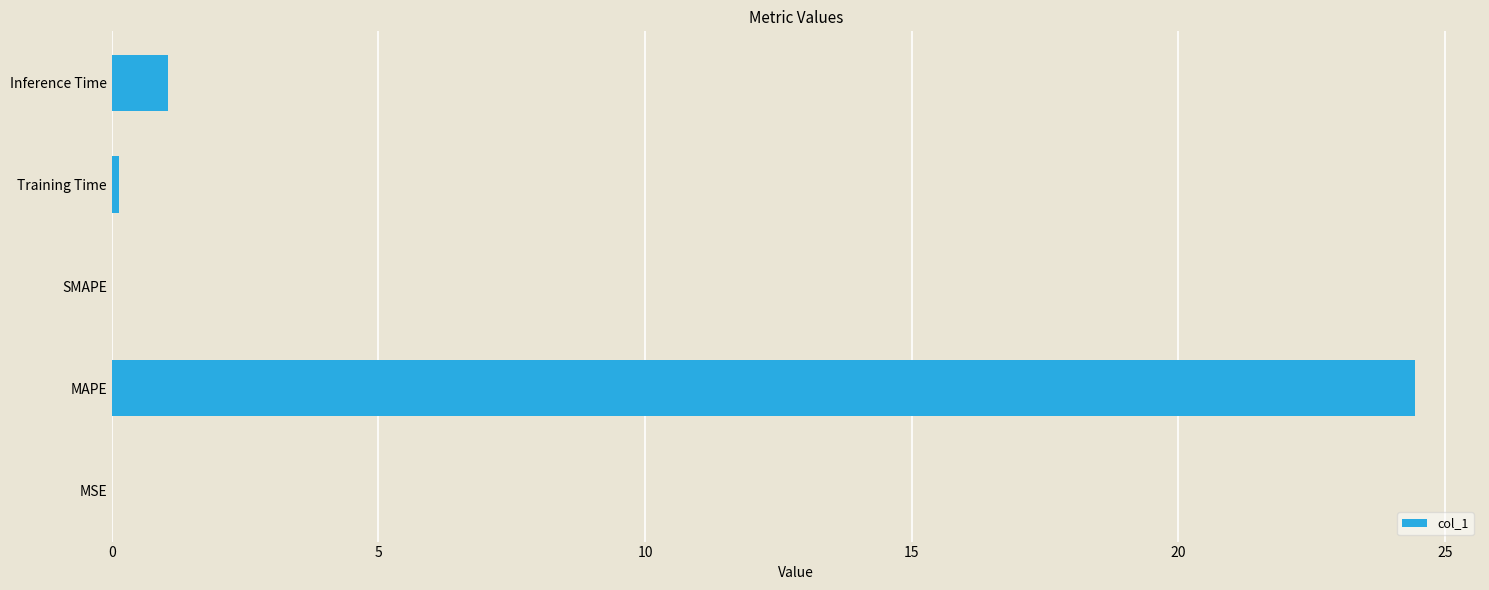

What is the change in value from SMAPE to Inference Time?

+1.1